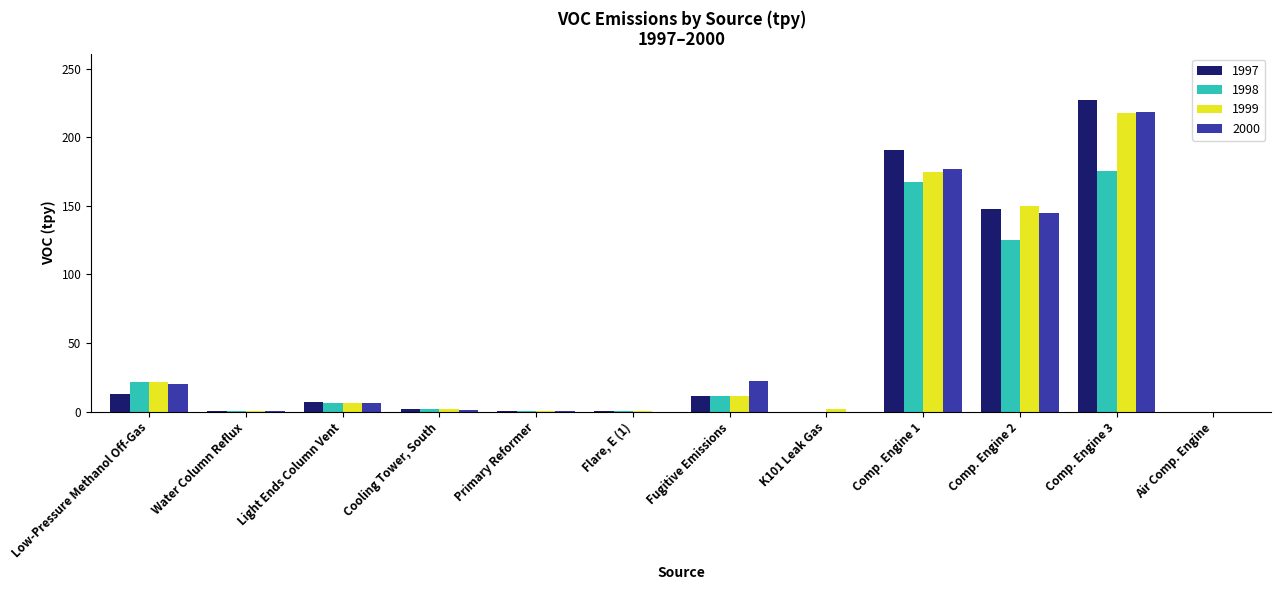

Where is 2000 nearest to the value 109?

Comp. Engine 2